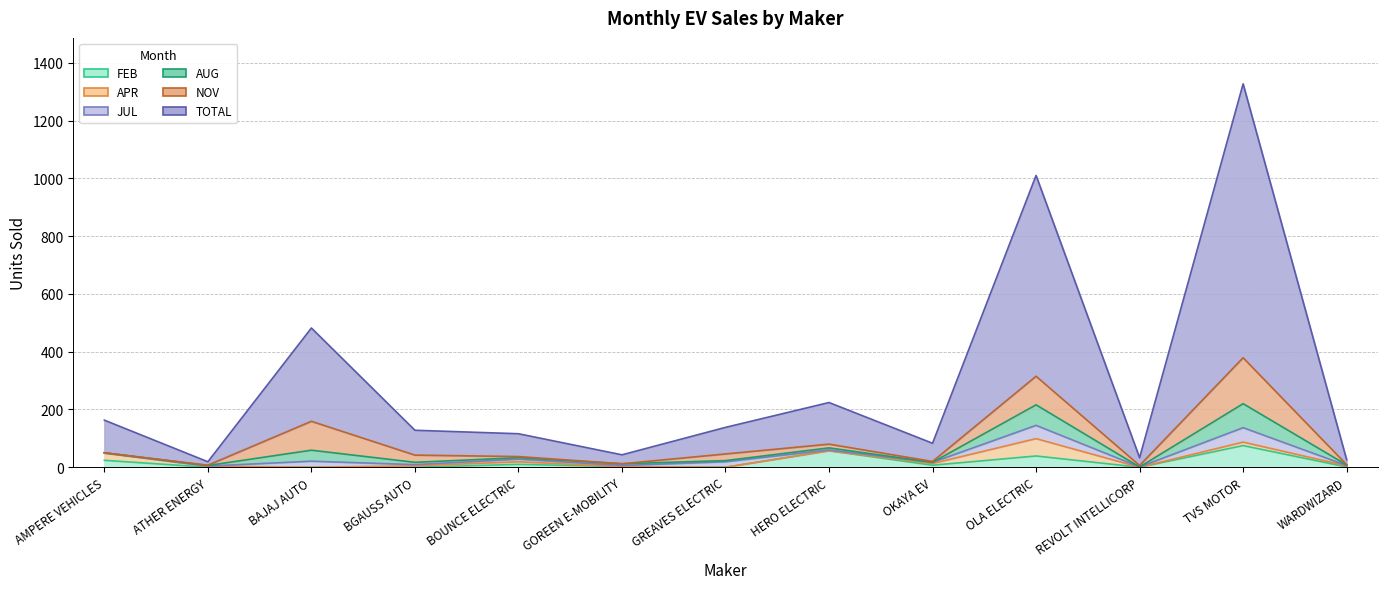

How many values in FEB are above zero?

8